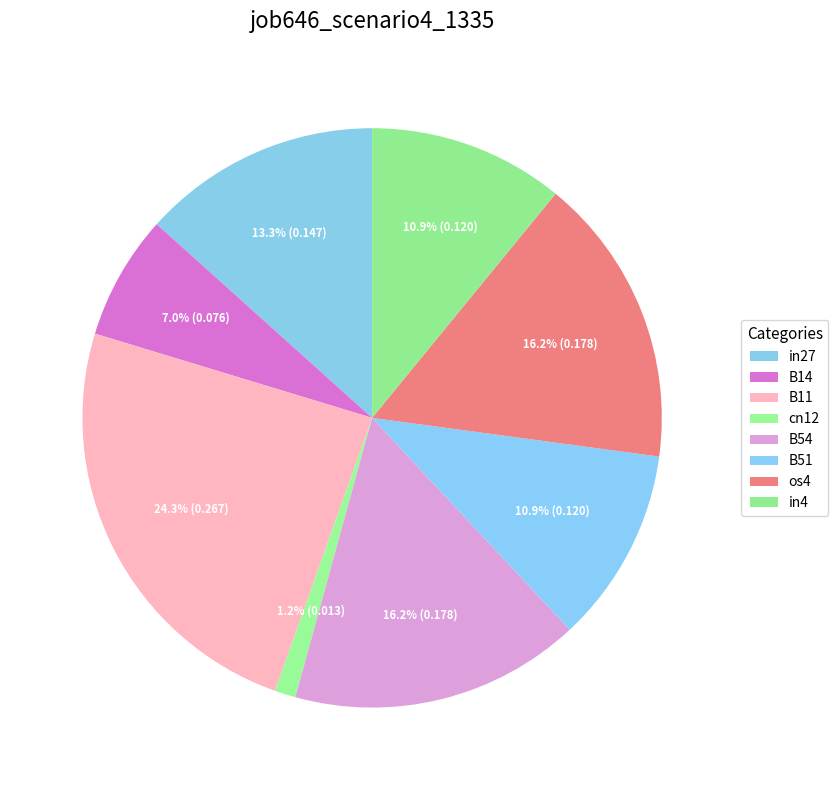

True or false: B51 accounts for 20% of the total.

False